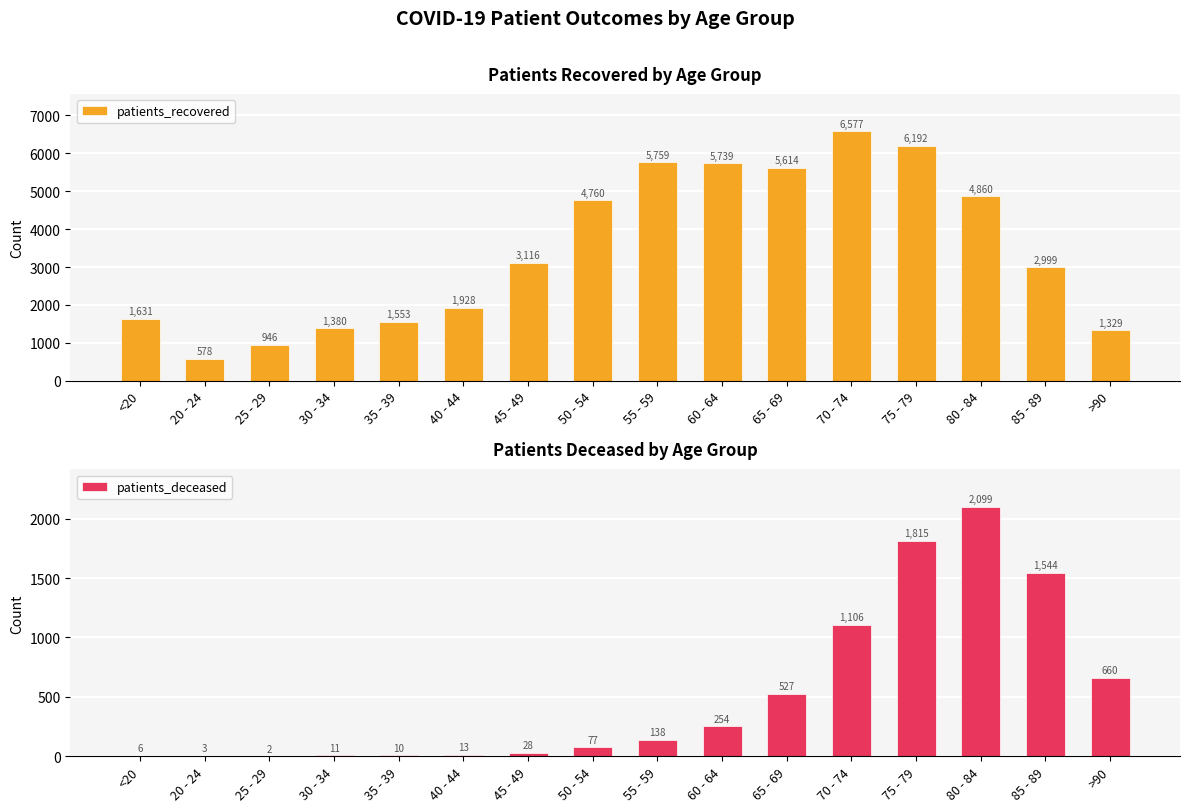

Is it true that patients_deceased equals 1 at 20 - 24?

False